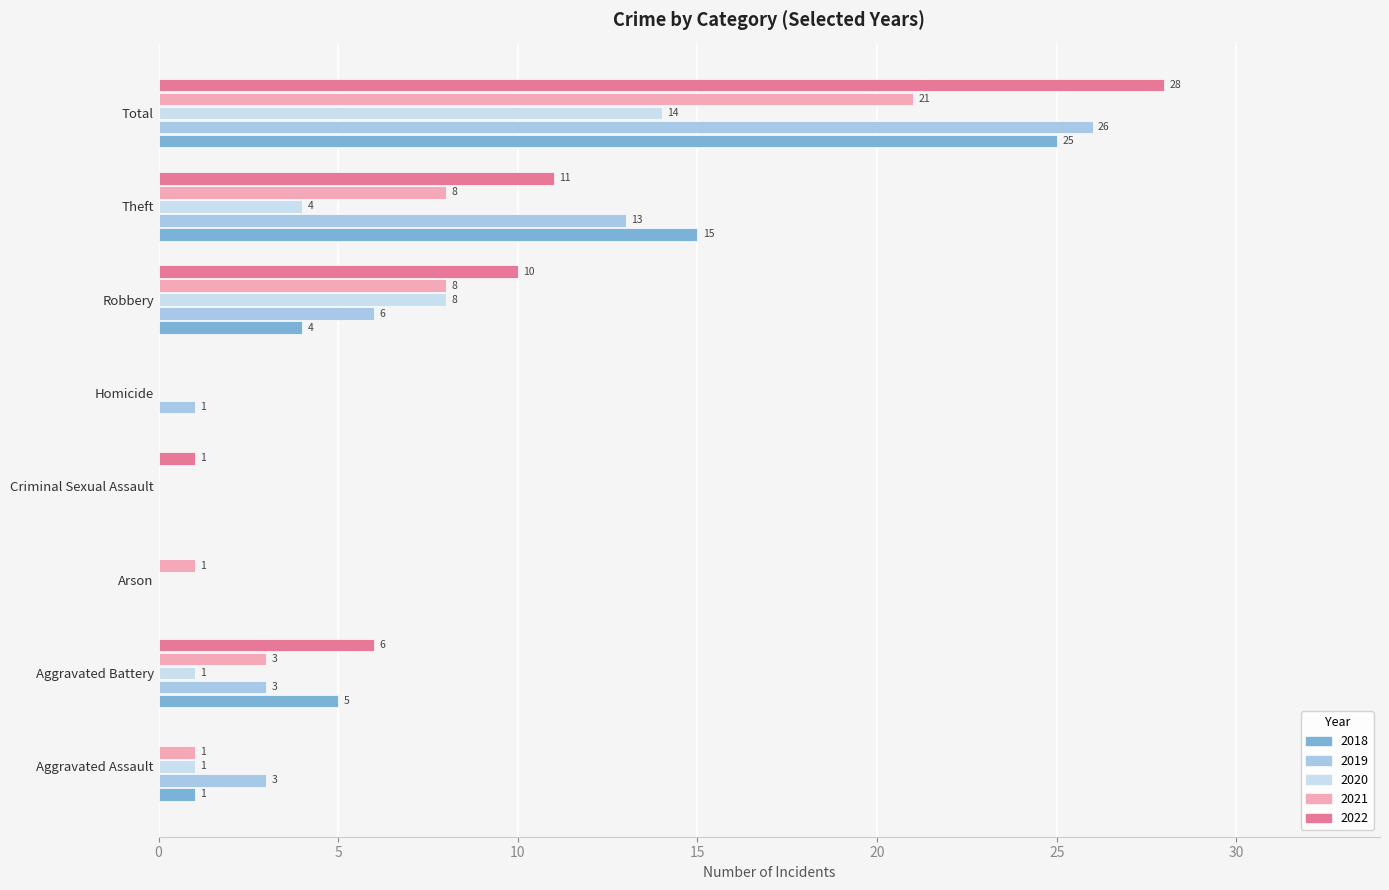

At which label is 2020 closest to 7?

Robbery